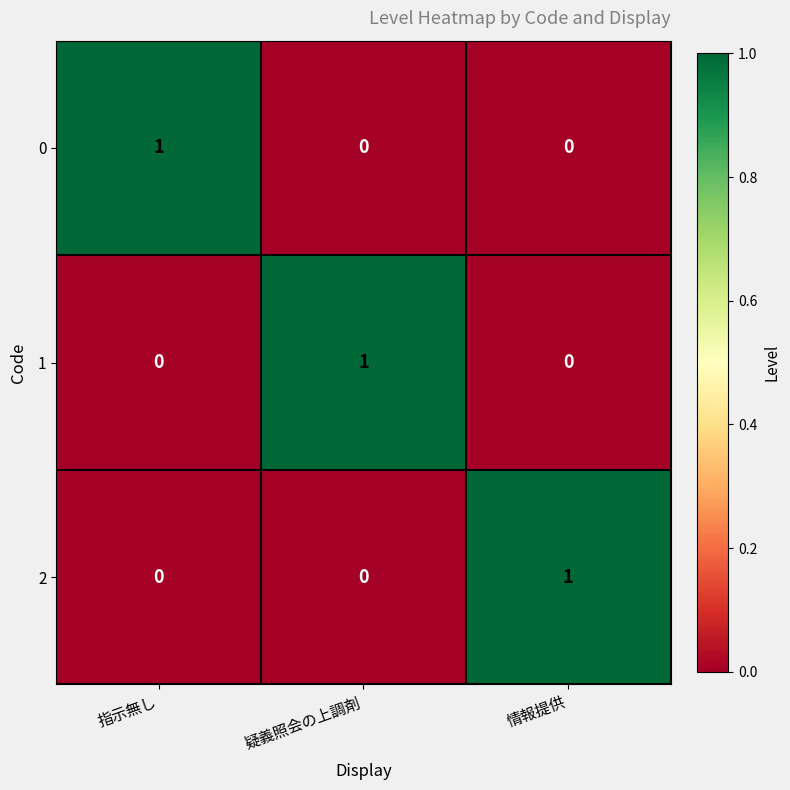

Is it true that 2 equals 1 at 情報提供?

True